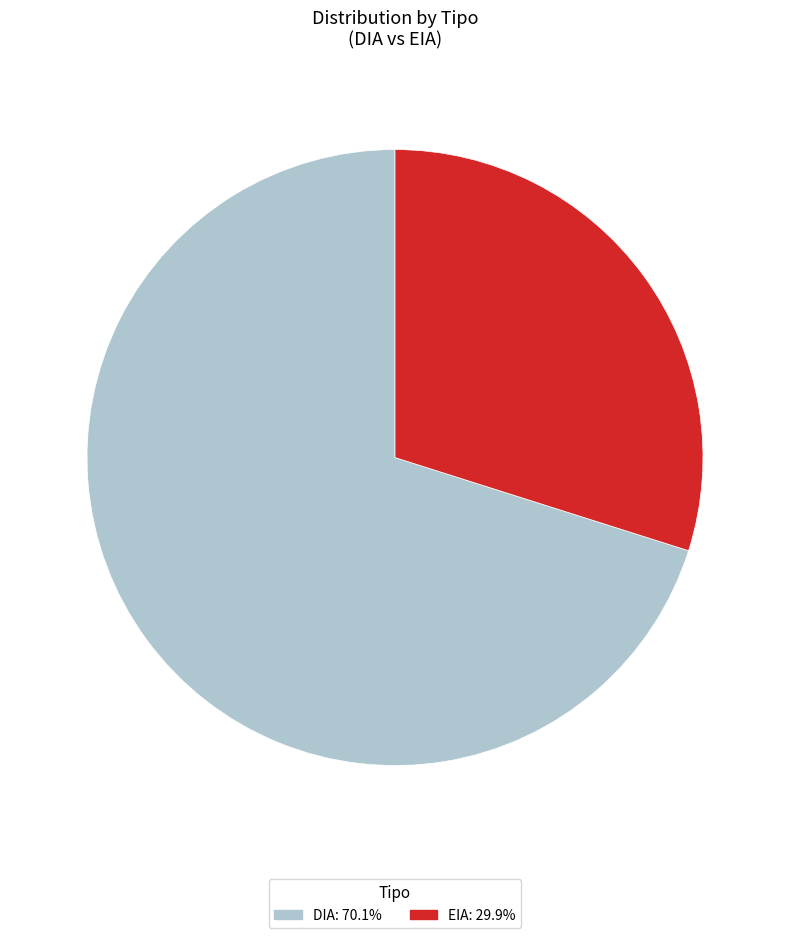

Do EIA and DIA together represent more than half of the pie?

Yes